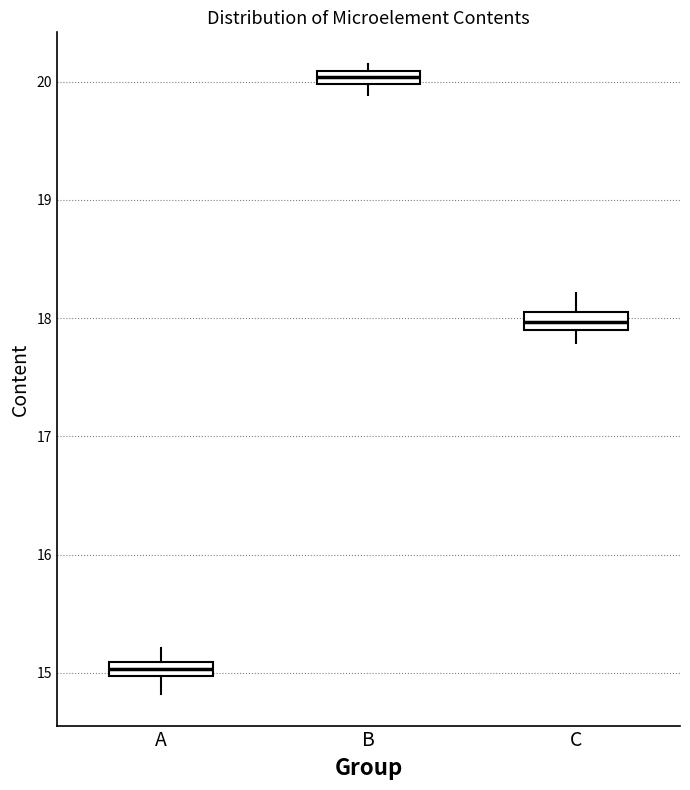

Where is the upper edge of the box for B on the y-axis? The values are not printed on the chart, so give them approximately, as read against the axis.

20.1